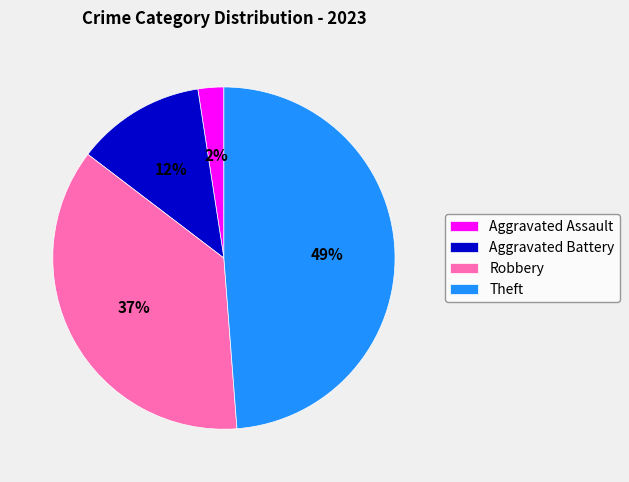

Do Aggravated Battery and Robbery together represent more than half of the pie?

No